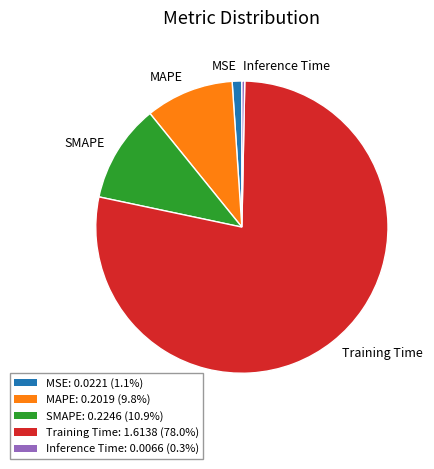

Is the sum of Inference Time and SMAPE greater than half?

No